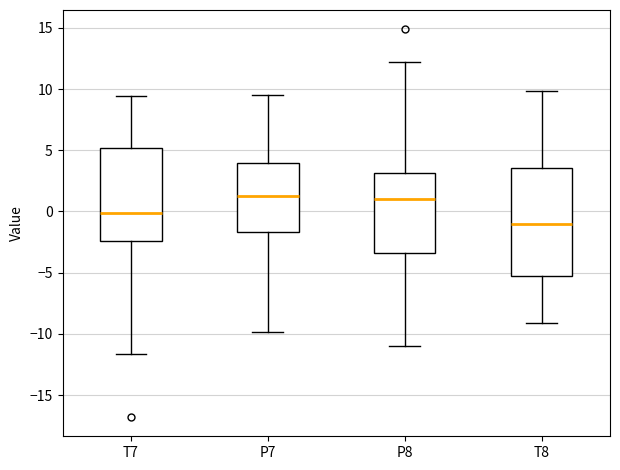

Where does the lower whisker of the box for T7 end on the y-axis? The values are not printed on the chart, so give them approximately, as read against the axis.

-11.5